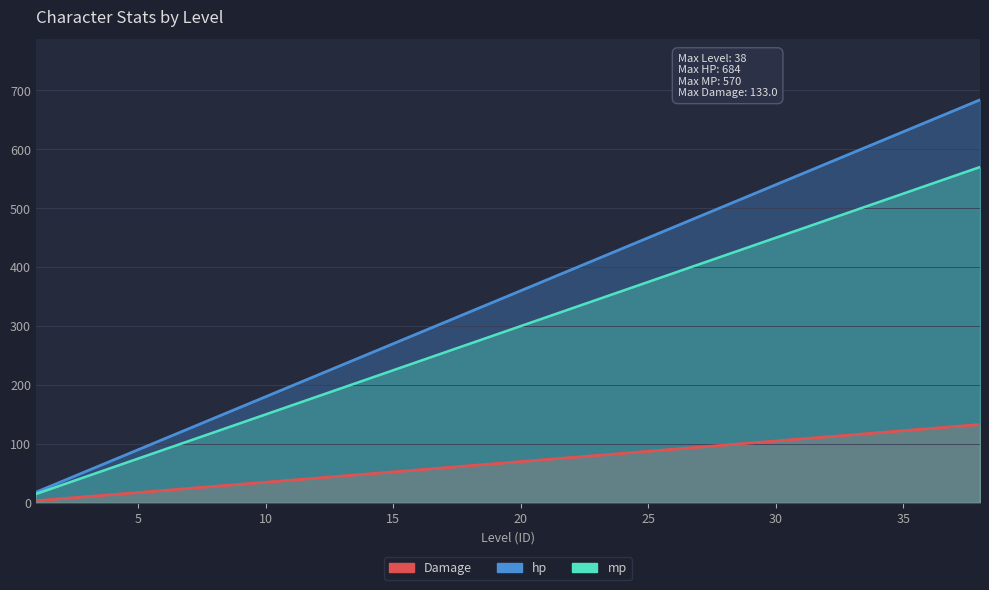

The hp series shows 57.4 at 30. True or false?

False